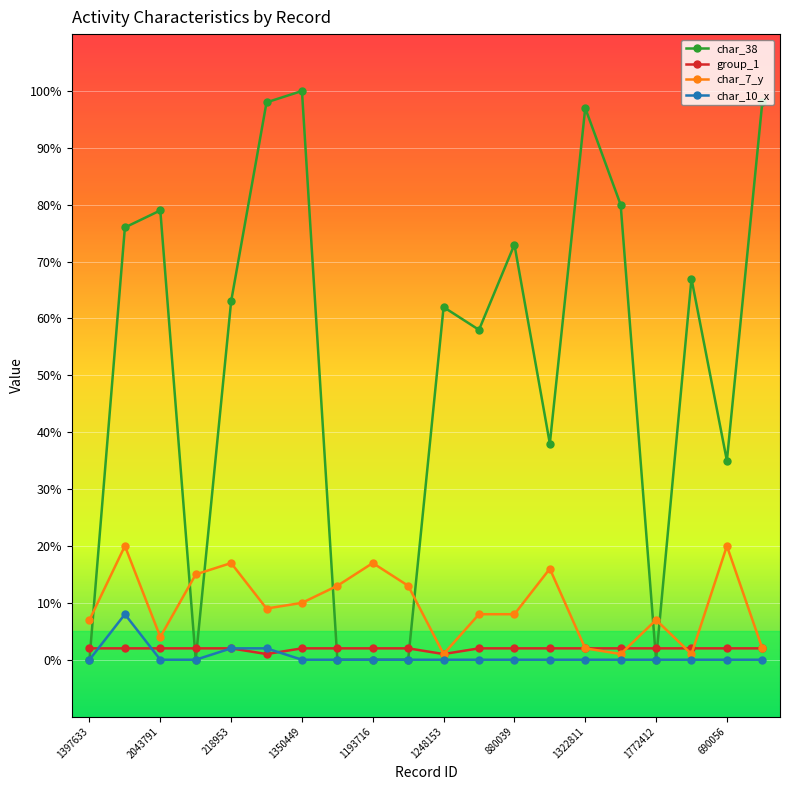

Which series has the largest total across all categories?

char_38